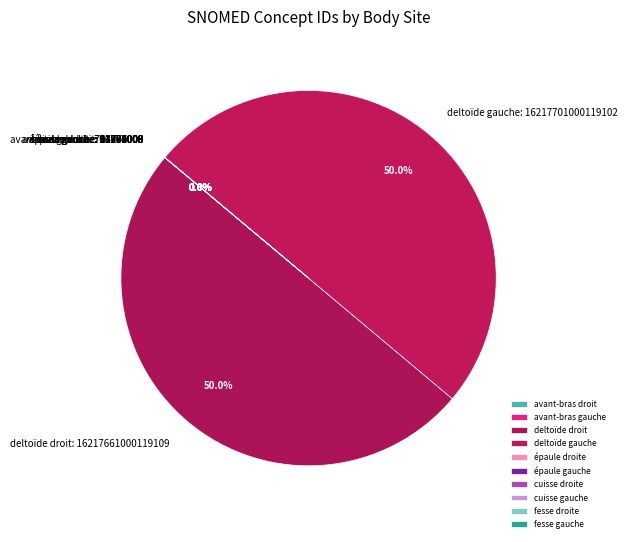

Which slice is the largest?

deltoïde gauche